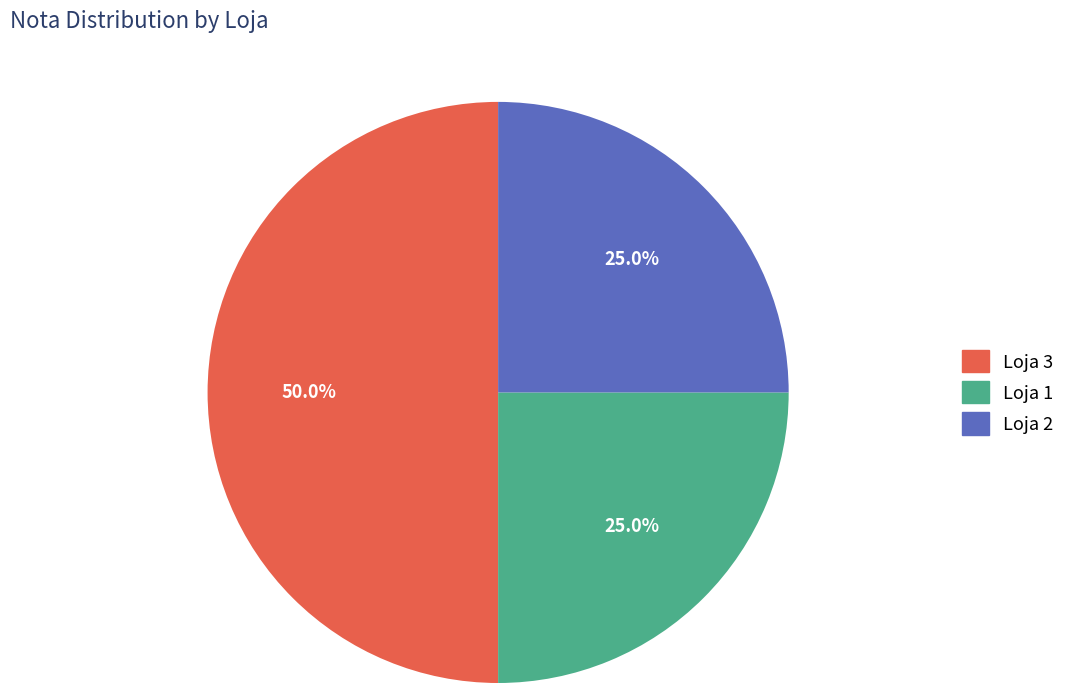

Which category has the biggest portion of the pie?

Loja 3